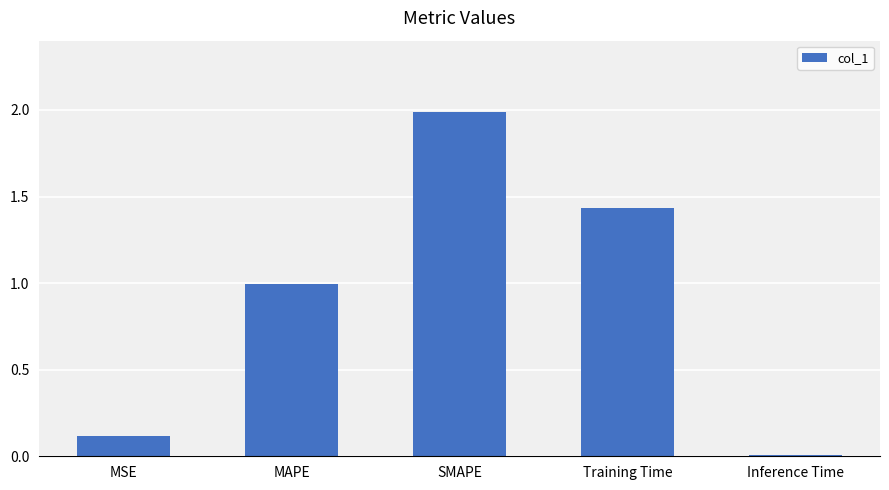

How many series are shown in this chart?

1